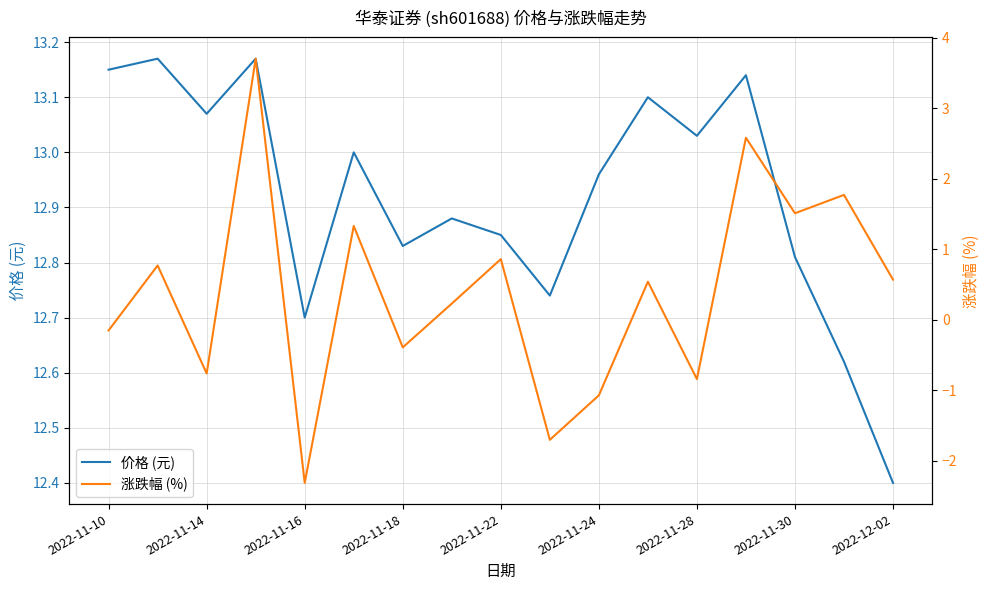

Where is 价格 (元) nearest to the value 12?

2022-12-02